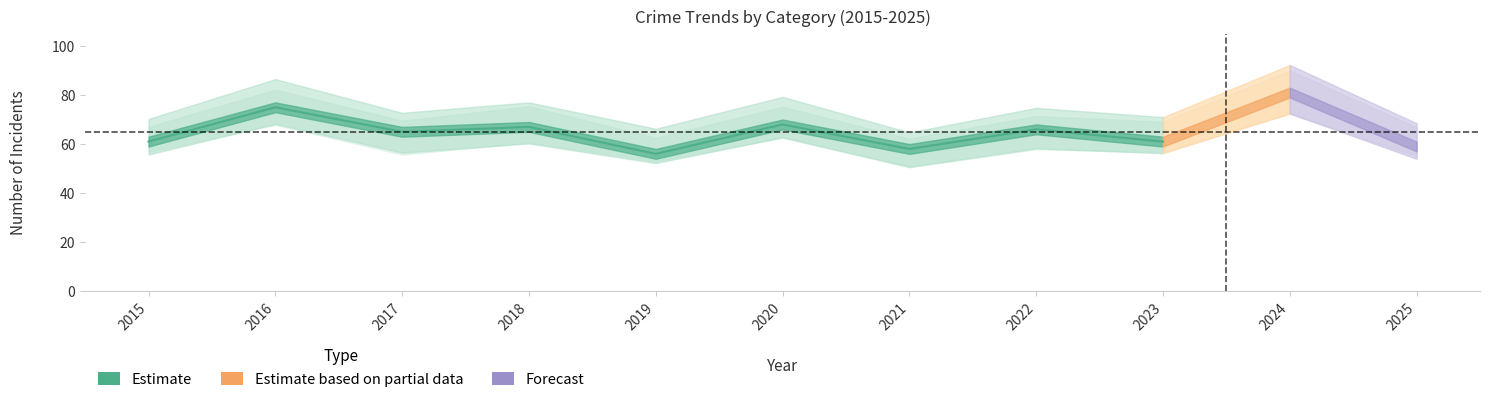

At how many categories does at least one series exceed 60?

8